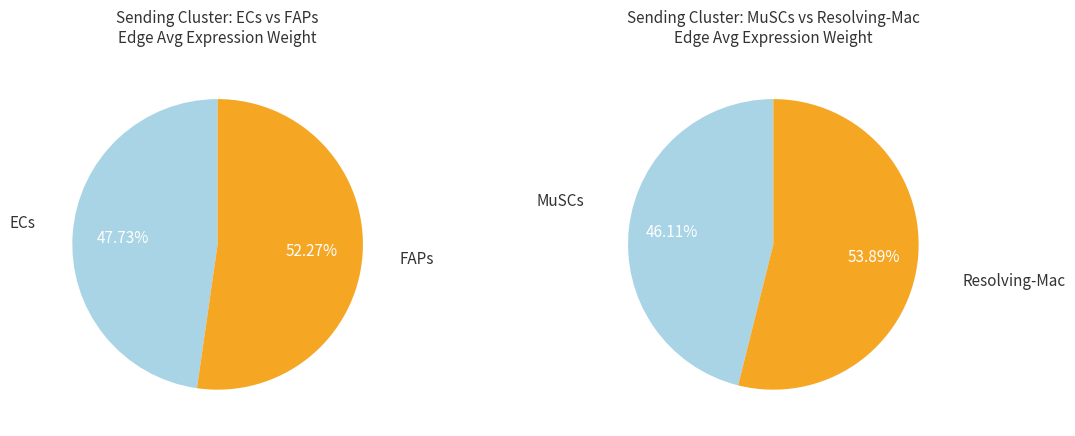

How many segments does this pie chart have?

4